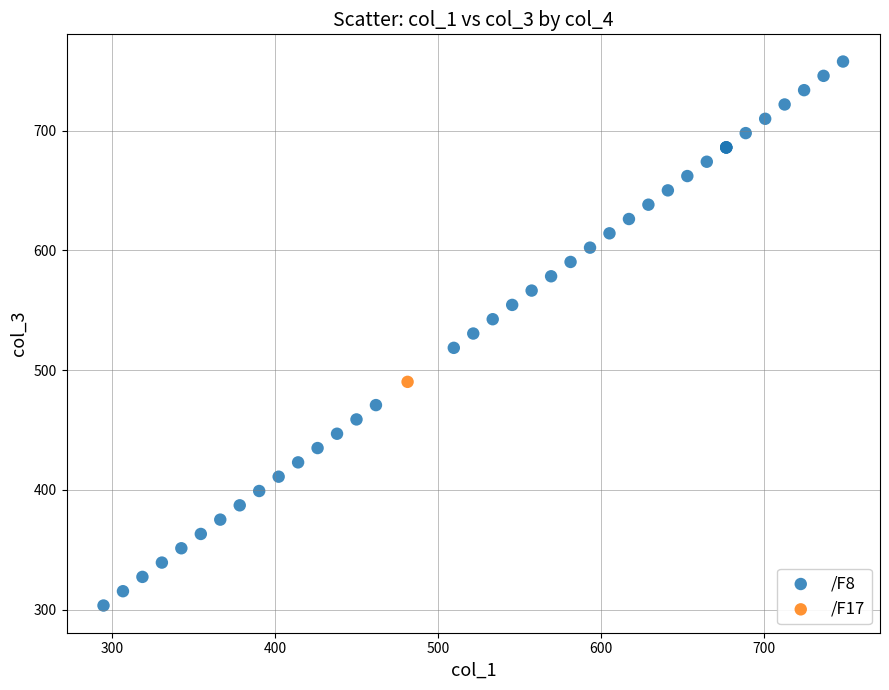

What are all the series names shown in the legend?

/F8, /F17